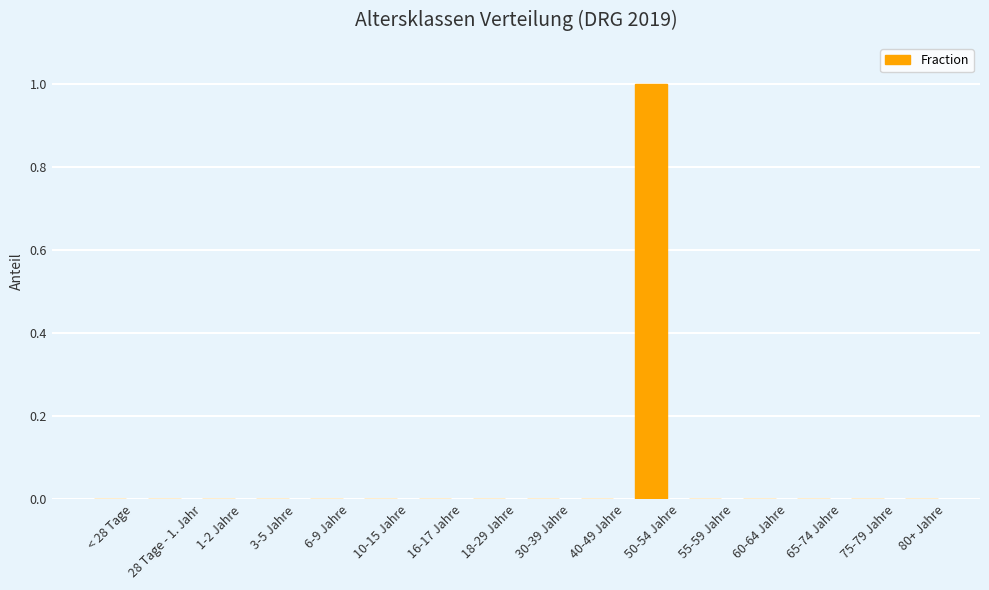

Reading left to right, extract all data points from this chart.

< 28 Tage=0	28 Tage - 1. Jahr=0	1-2 Jahre=0	3-5 Jahre=0	6-9 Jahre=0	10-15 Jahre=0	16-17 Jahre=0	18-29 Jahre=0	30-39 Jahre=0	40-49 Jahre=0	50-54 Jahre=1	55-59 Jahre=0	60-64 Jahre=0	65-74 Jahre=0	75-79 Jahre=0	80+ Jahre=0